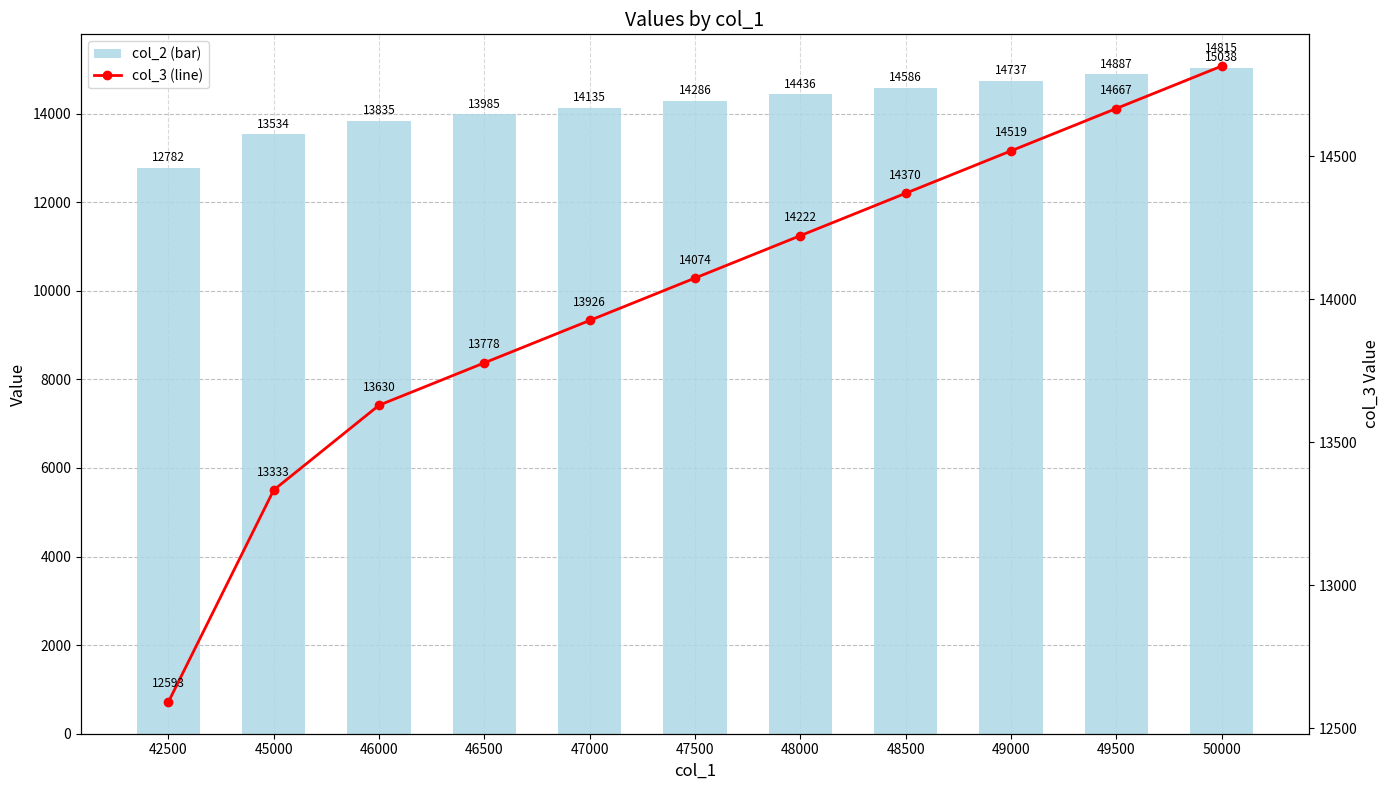

Rank the categories by col_3 (line) value from highest to lowest.

50000, 49500, 49000, 48500, 48000, 47500, 47000, 46500, 46000, 45000, 42500